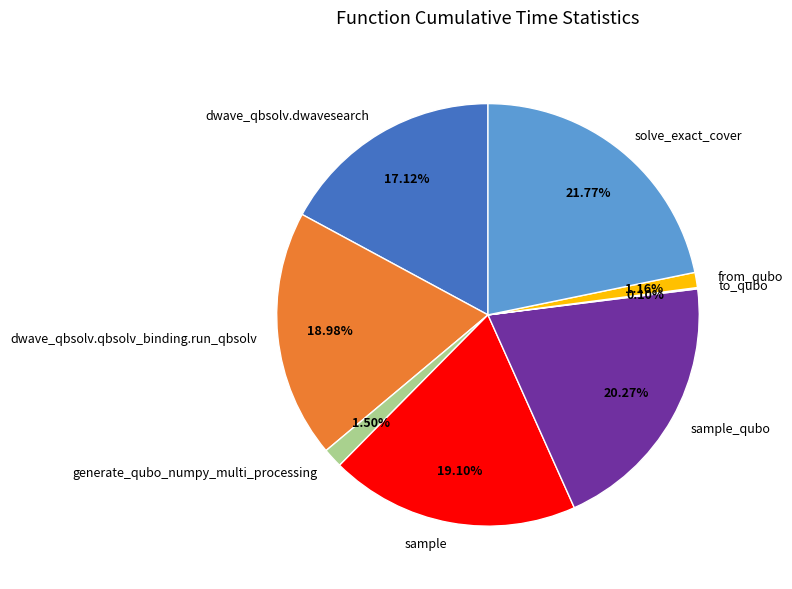

What portion of the pie excludes from_qubo?

98.8%